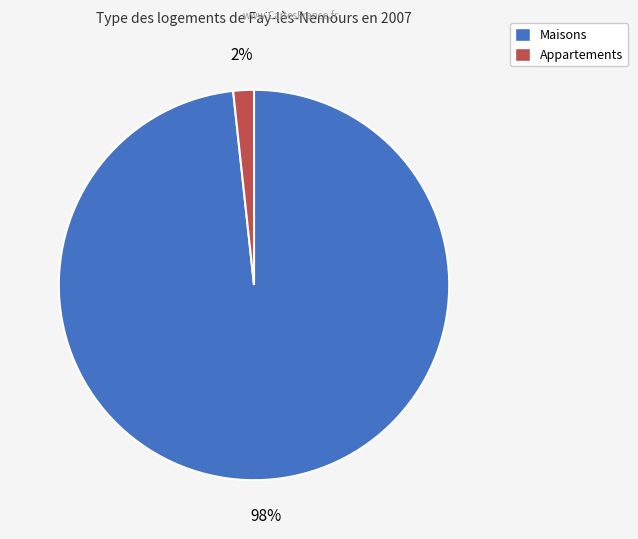

Is there any slice that represents more than half of the pie?

Yes